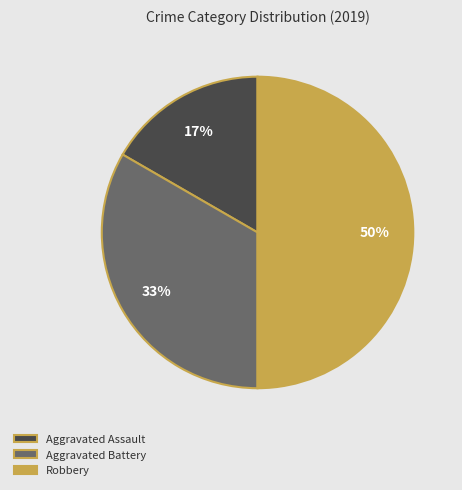

Is the sum of Robbery and Aggravated Assault greater than half?

Yes